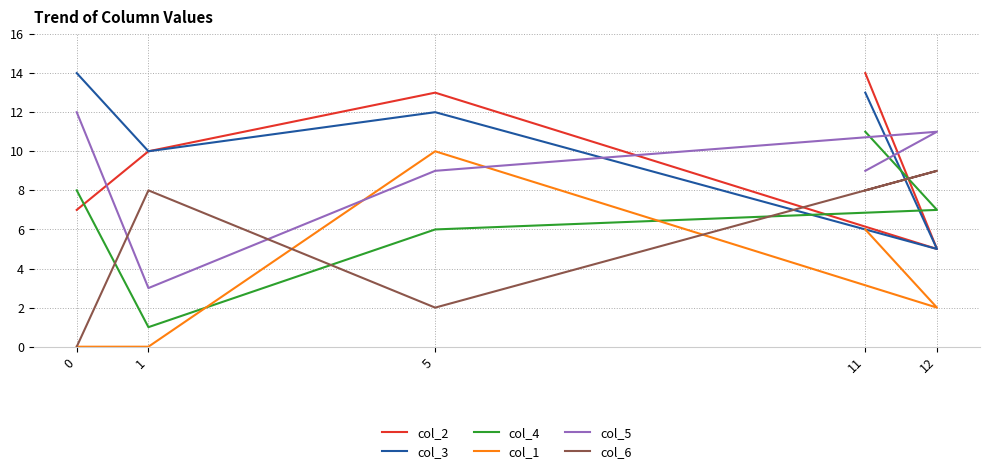

Reading left to right, extract all data points from this chart.

col_2: 7	10	13	5	14
col_3: 14	10	12	5	13
col_4: 8	1	6	7	11
col_1: 0	0	10	2	6
col_5: 12	3	9	11	9
col_6: 0	8	2	9	8